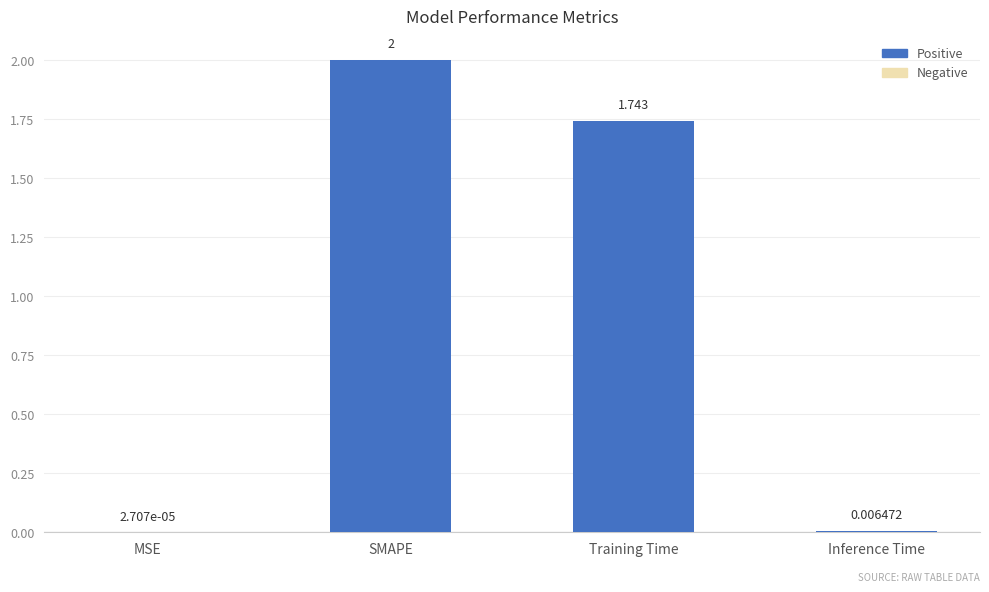

What is the average value?

0.9